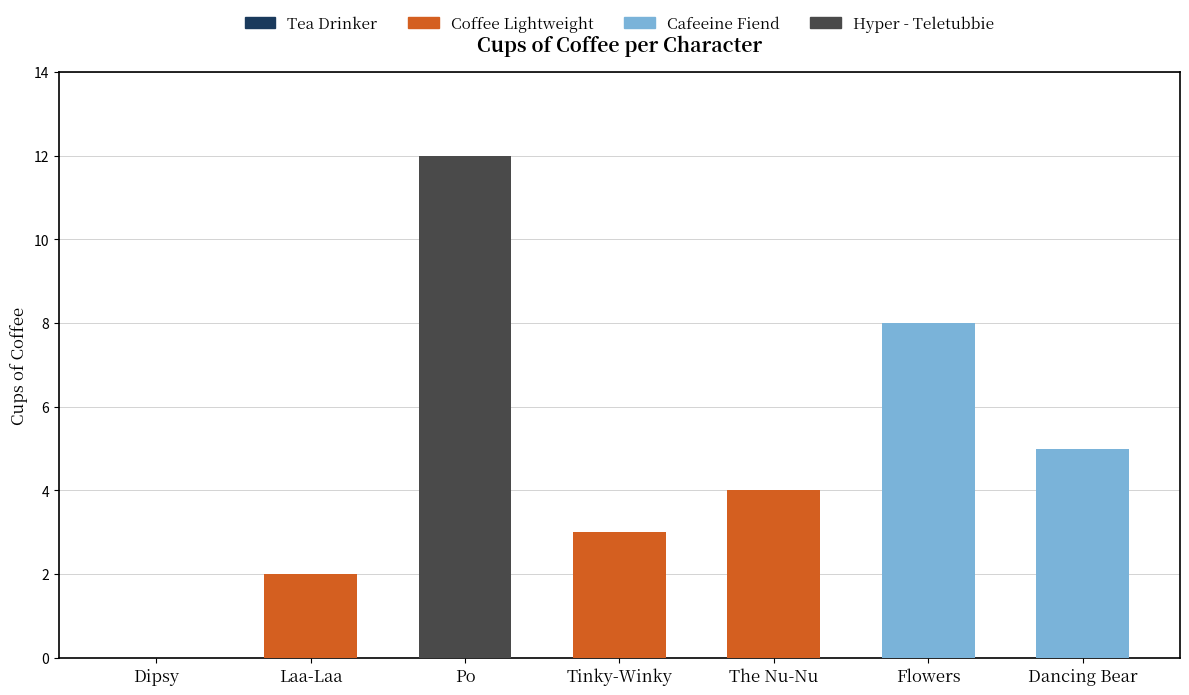

Between Tinky-Winky and The Nu-Nu, which is larger?

The Nu-Nu